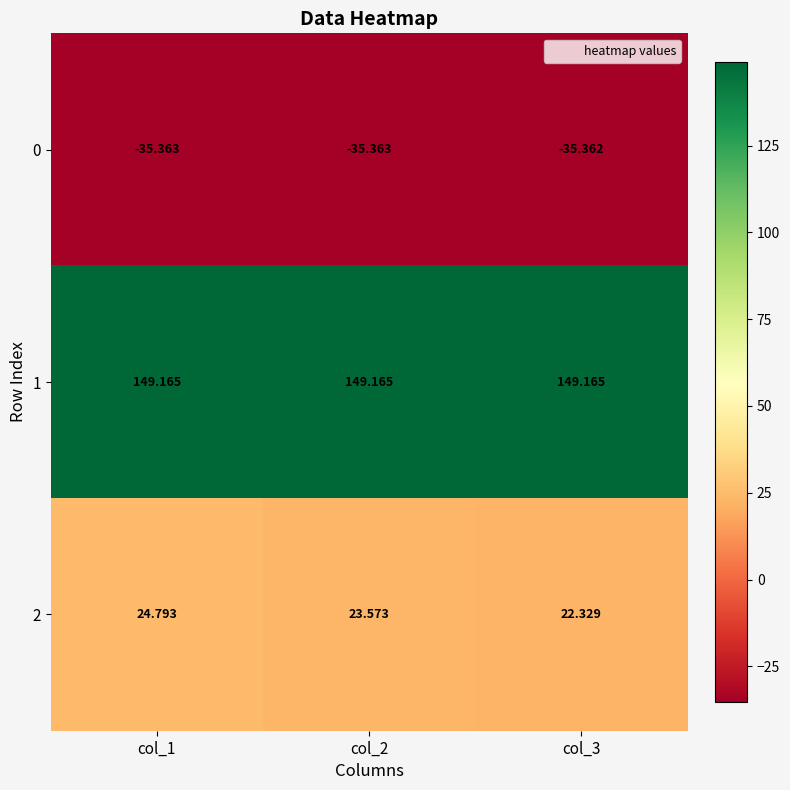

Rank the series by their maximum value, from lowest to highest.

0, 2, 1